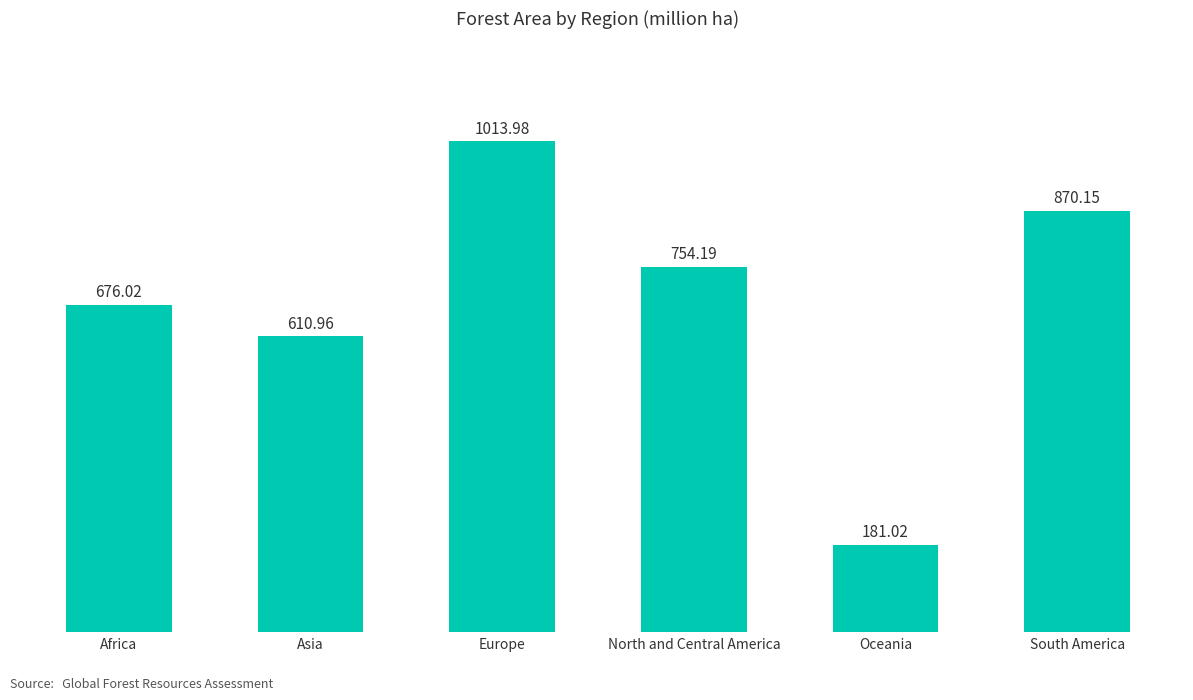

What is the label of the 2nd bar from the right?

Oceania